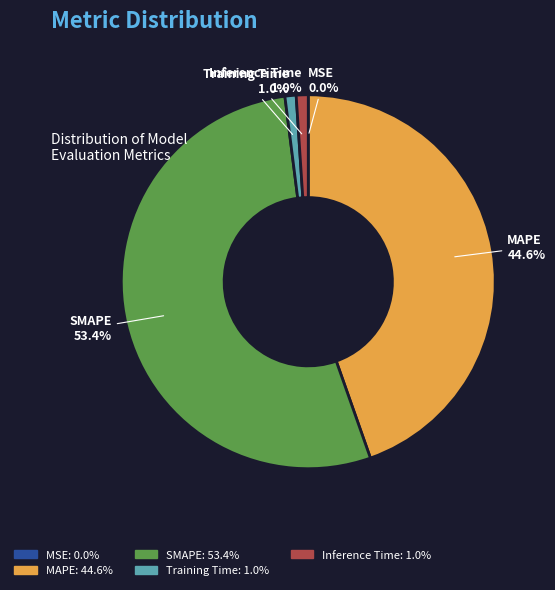

Do Training Time and MAPE together represent more than half of the pie?

No